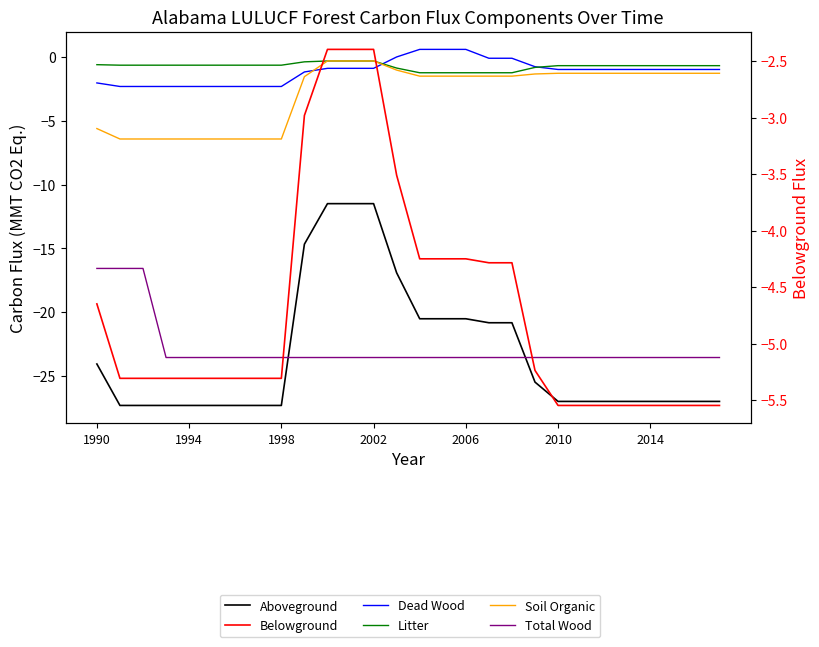

Does the chart have visible grid lines?

No